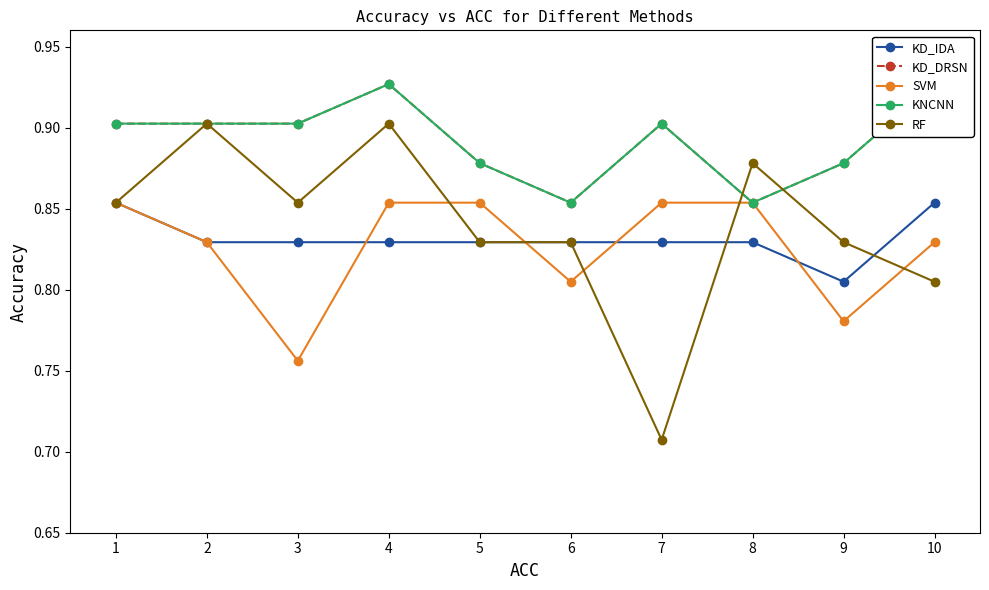

At 3, list the series in order from smallest to largest.

SVM, KD_IDA, RF, KD_DRSN, KNCNN